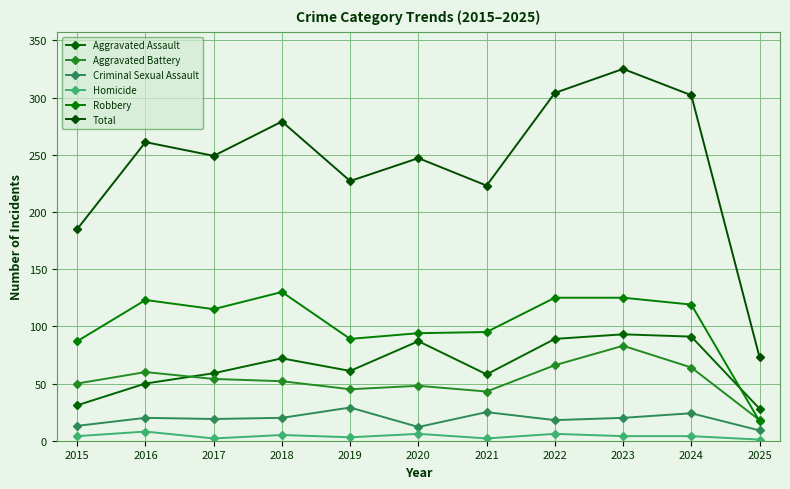

Does the chart have visible grid lines?

Yes